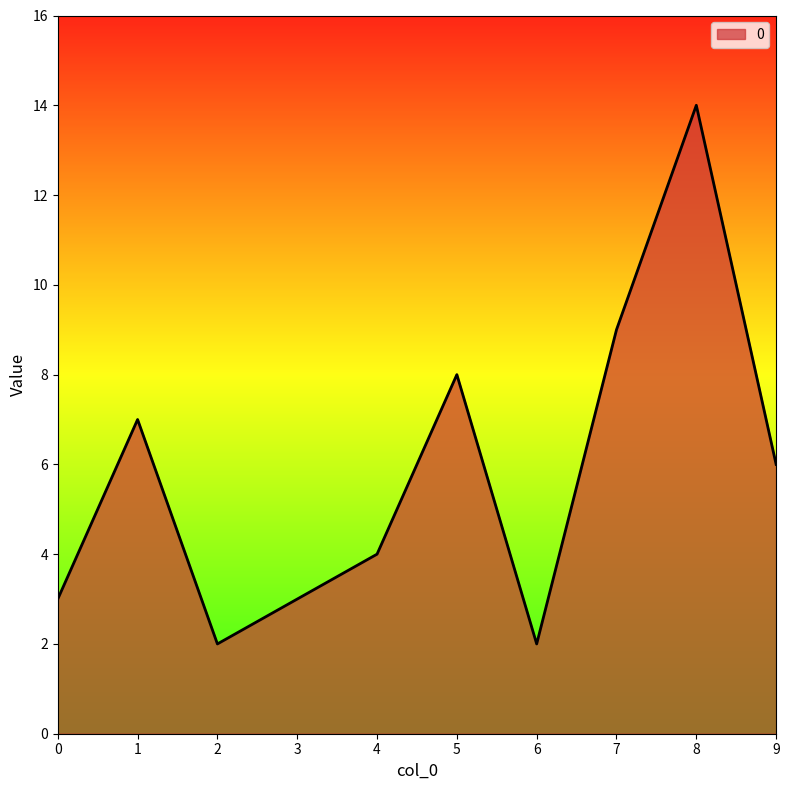

What value does the data have at 9?

6